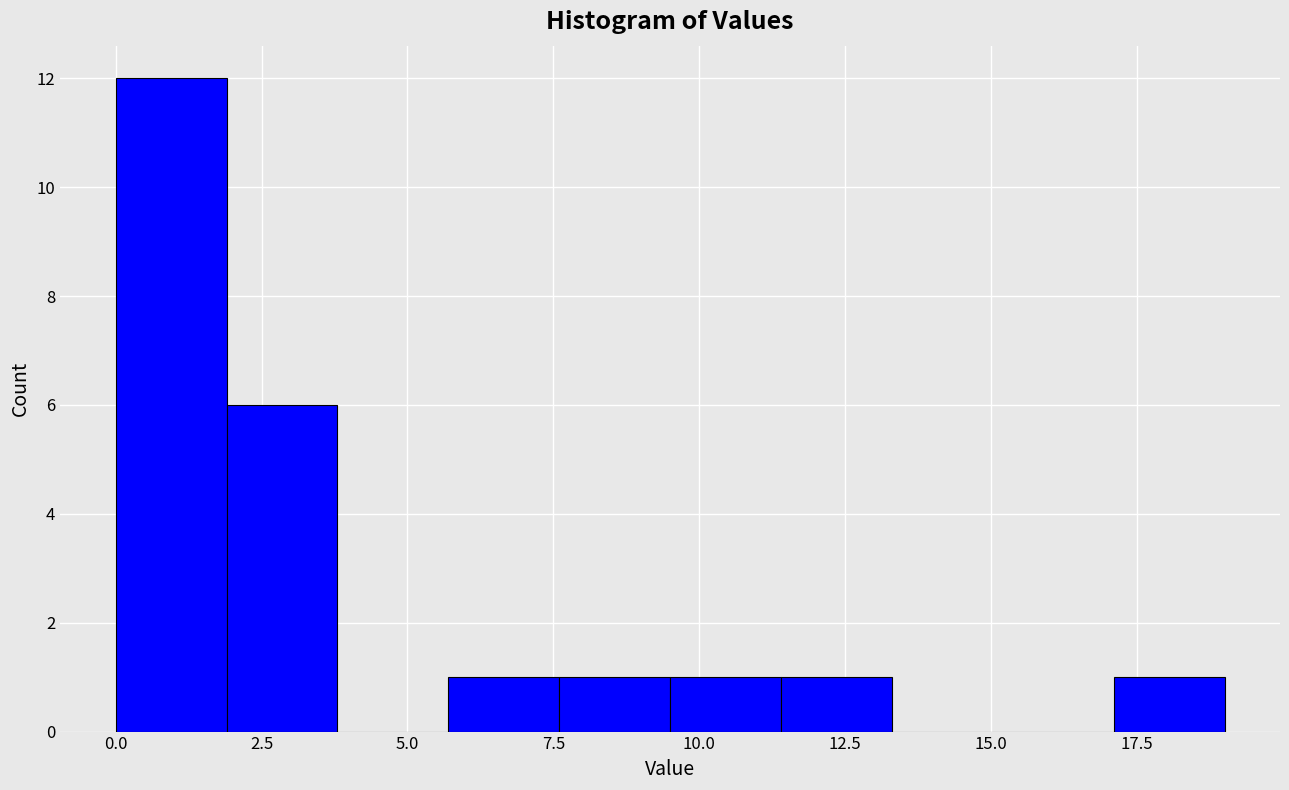

Read against the x-axis, roughly where is the centre of the tallest bar?

1.0